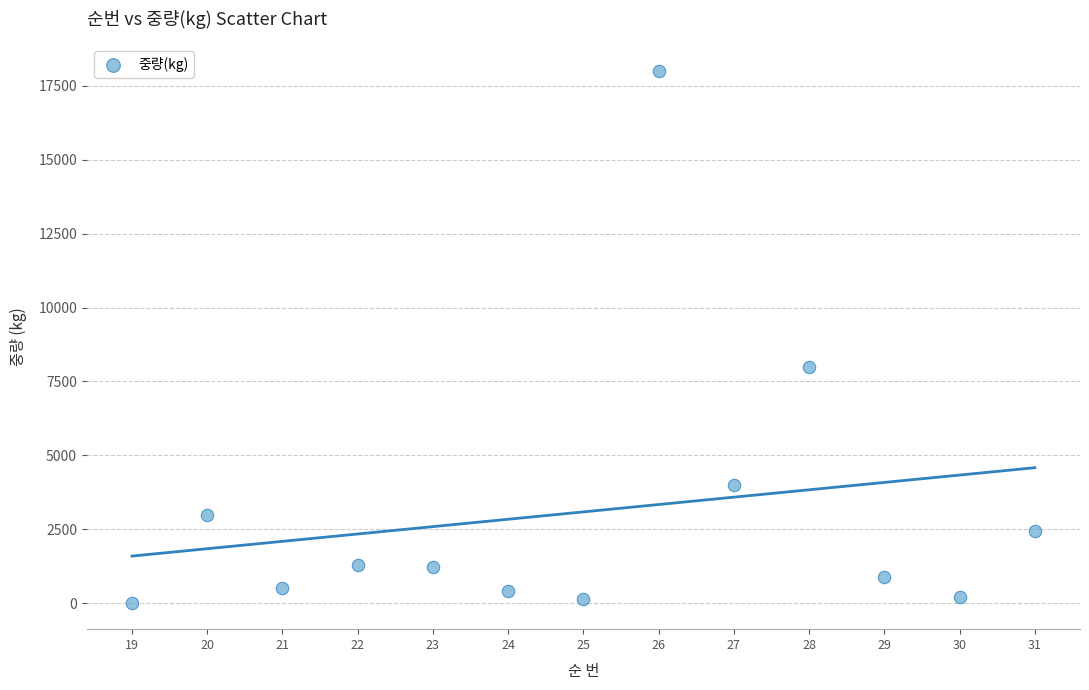

What Y value in the scatter plot is closest to 9011?

8000.0